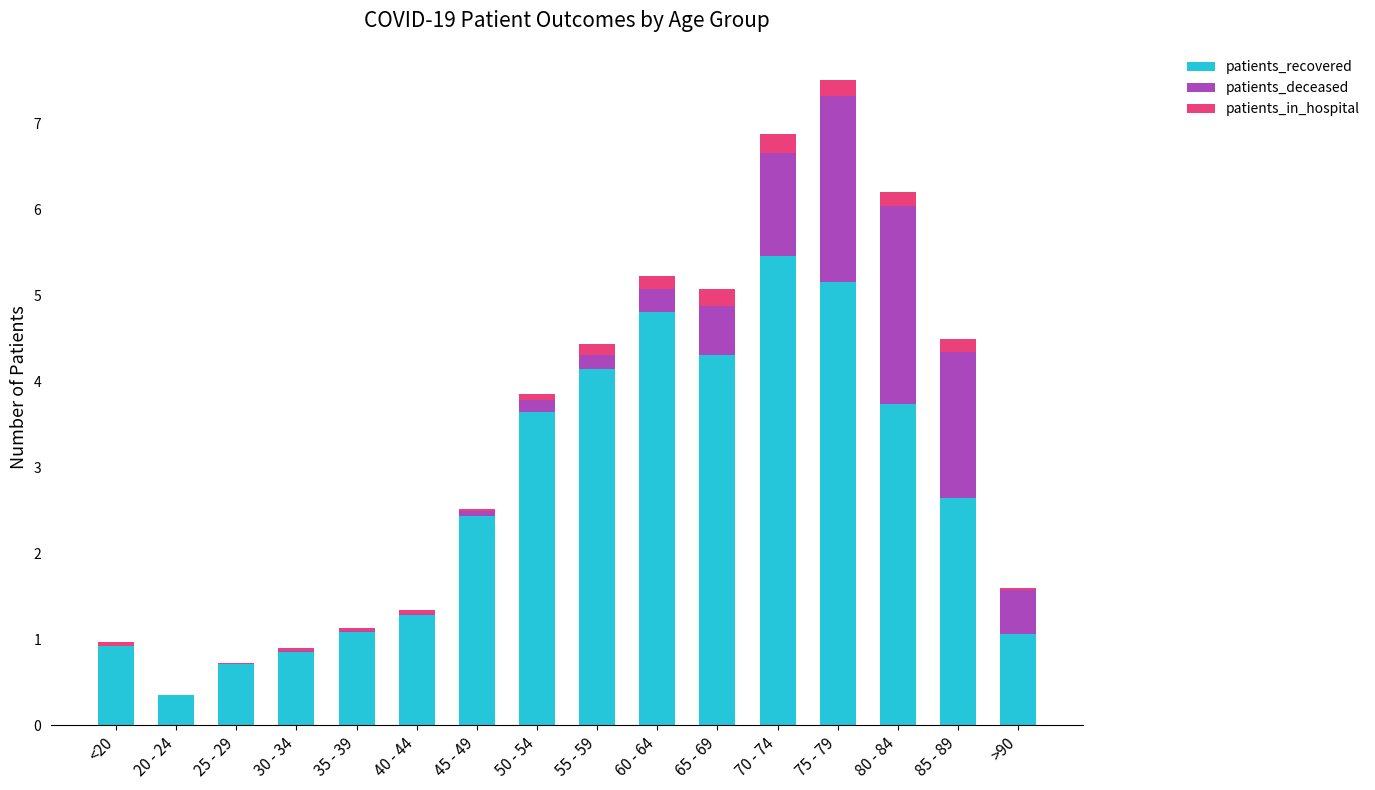

At which category is the sum across all series the highest?

75 - 79